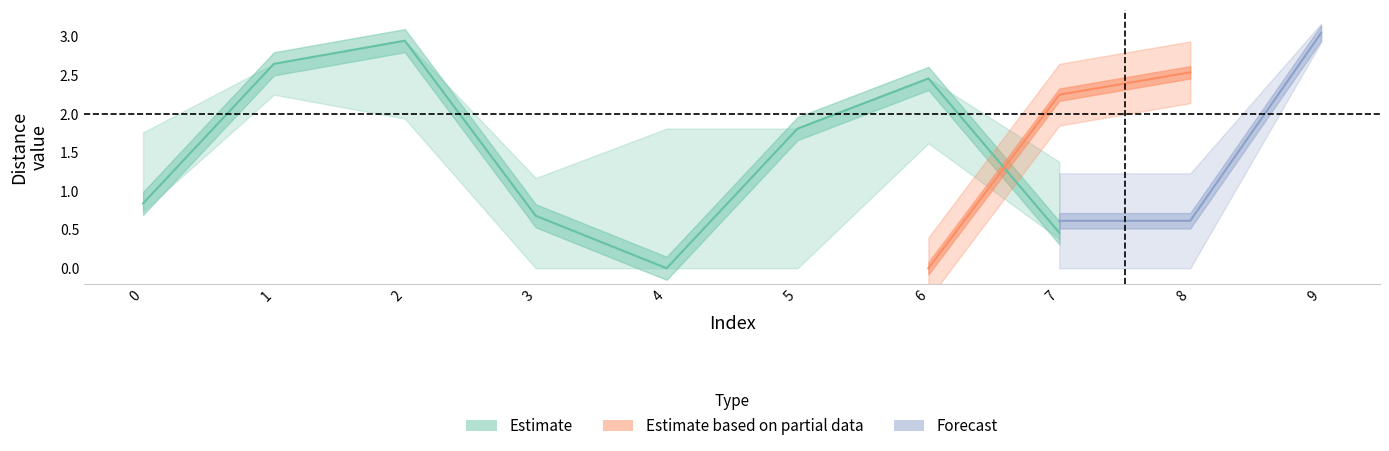

Is it true that col_8 equals 1.9 at 7?

False